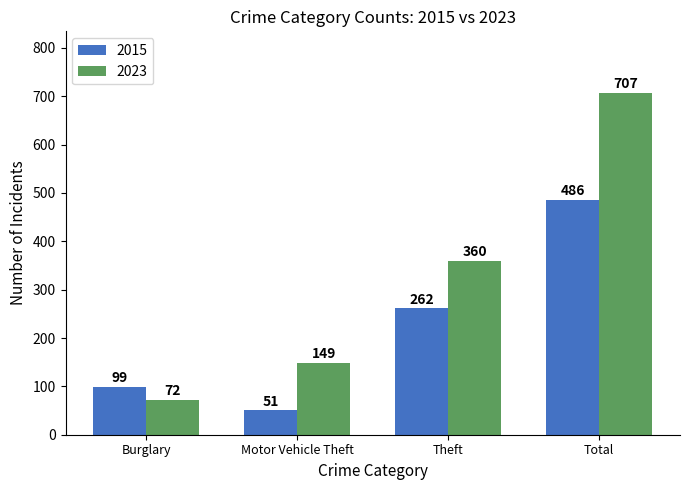

Rank the series by their average value, from lowest to highest.

2015, 2023